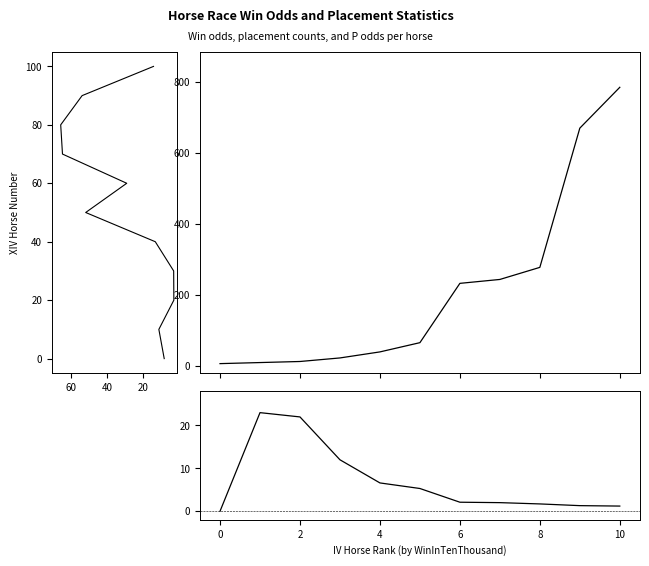

What are all the series names shown in the legend?

WinOddBeforeNight, WinInTenThousand, P_Odd